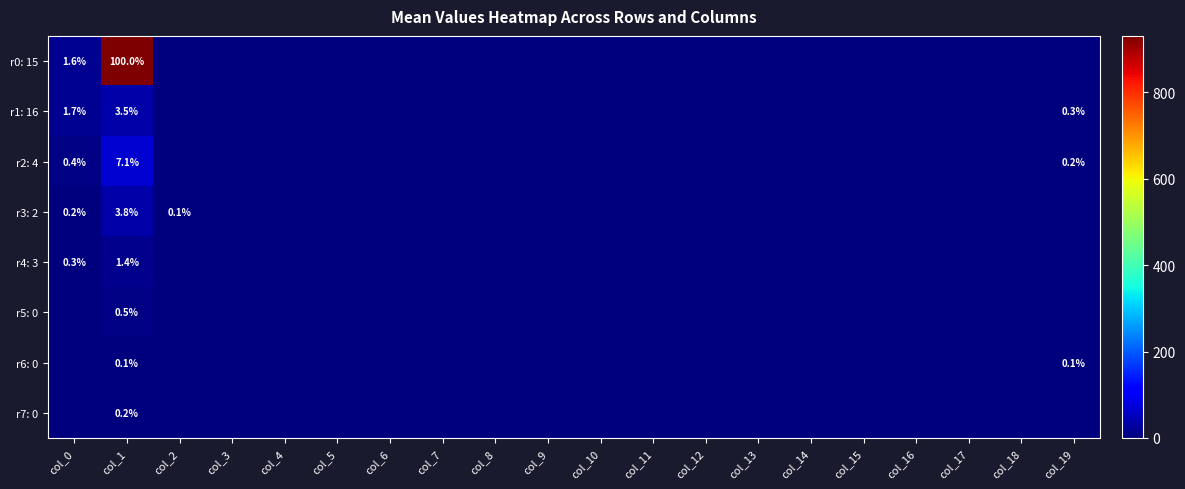

Count the number of data series in this chart.

8